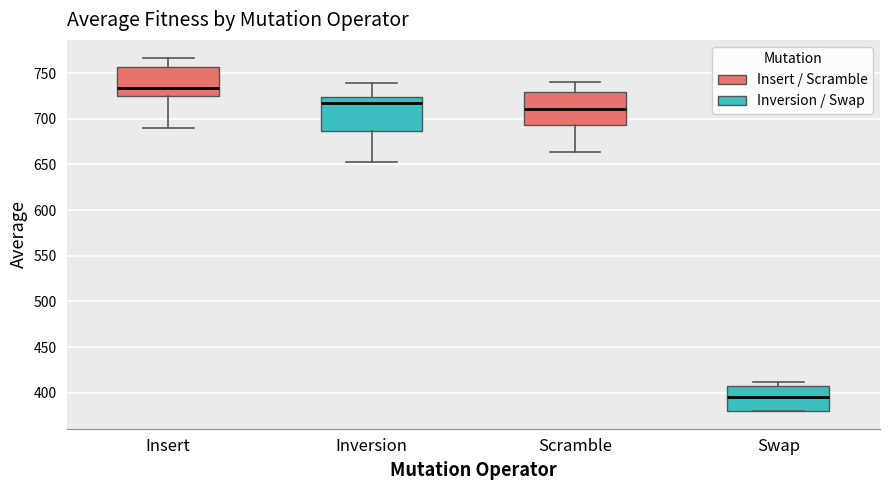

Where is the lower edge of the box for Scramble on the y-axis? The values are not printed on the chart, so give them approximately, as read against the axis.

695